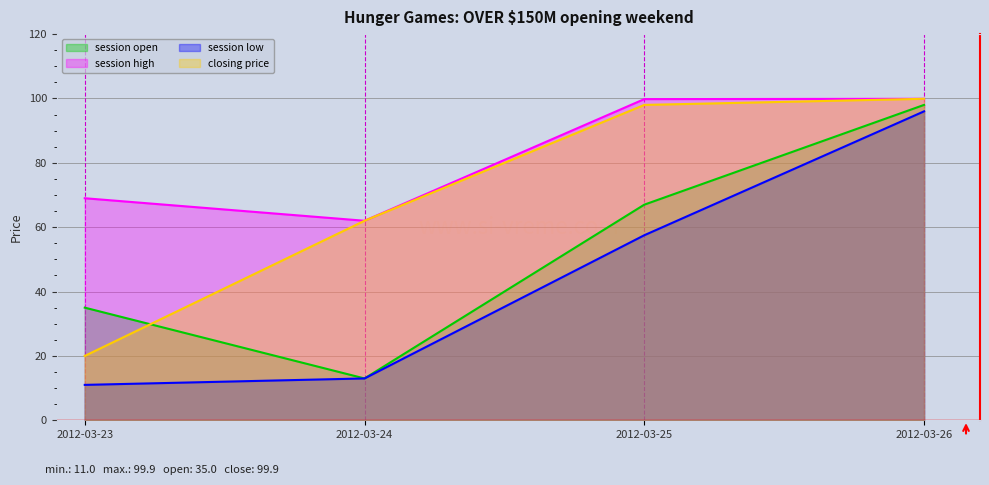

At 2012-03-23, list the series in order from largest to smallest.

session high, session open, closing price, session low